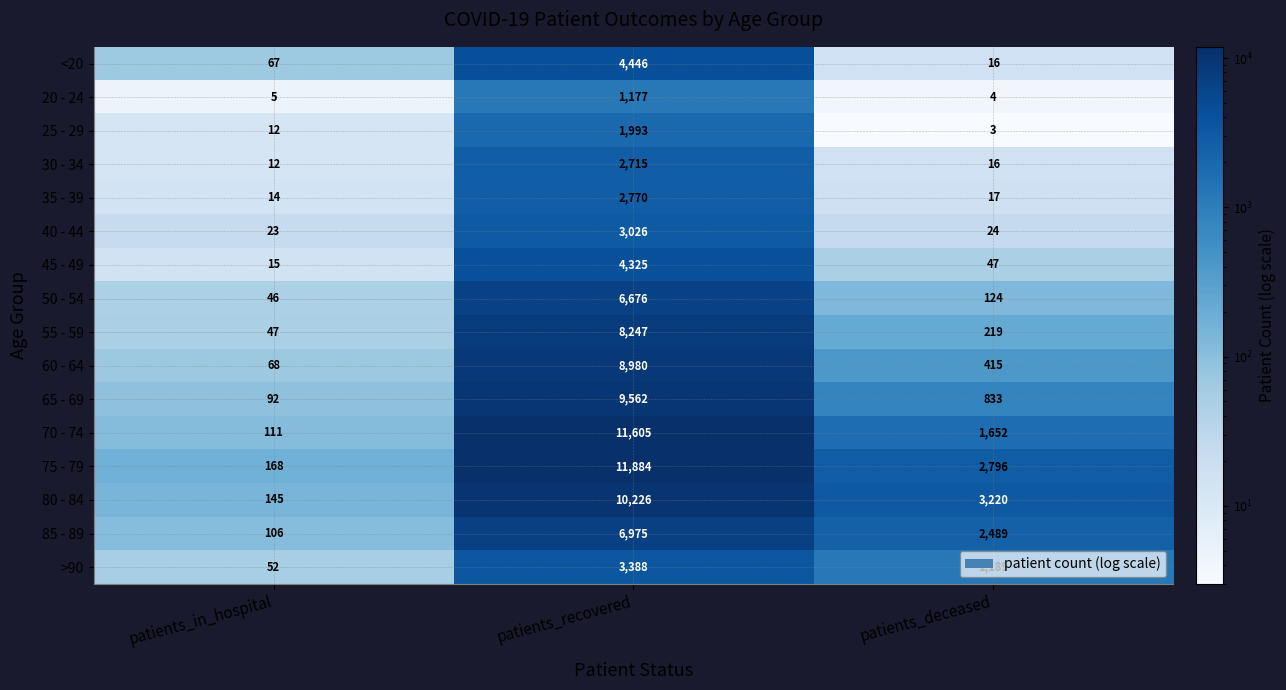

What is the difference between the highest and lowest values at patients_in_hospital?

163